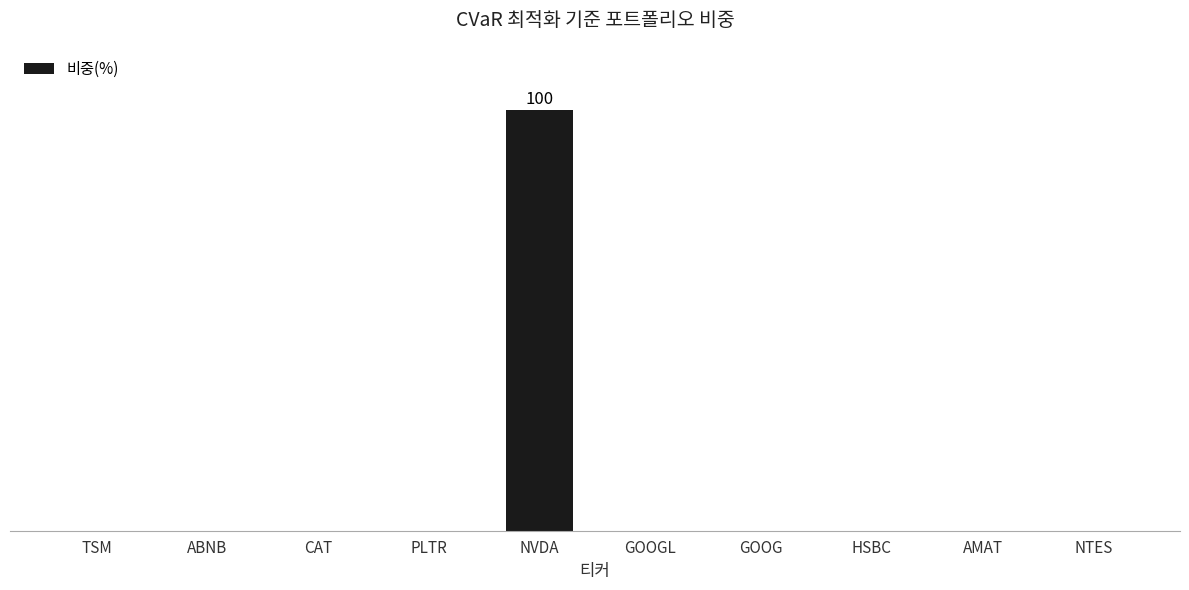

What is the sum of the values at GOOGL and NVDA?

100